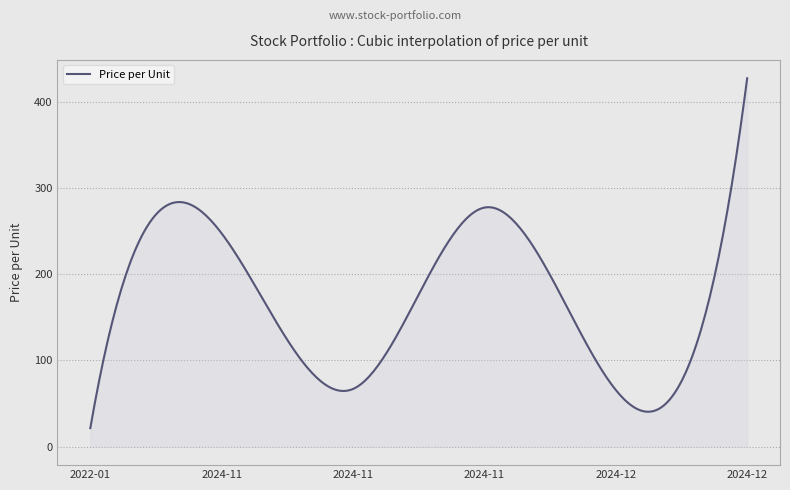

What is the greatest value displayed?

426.9